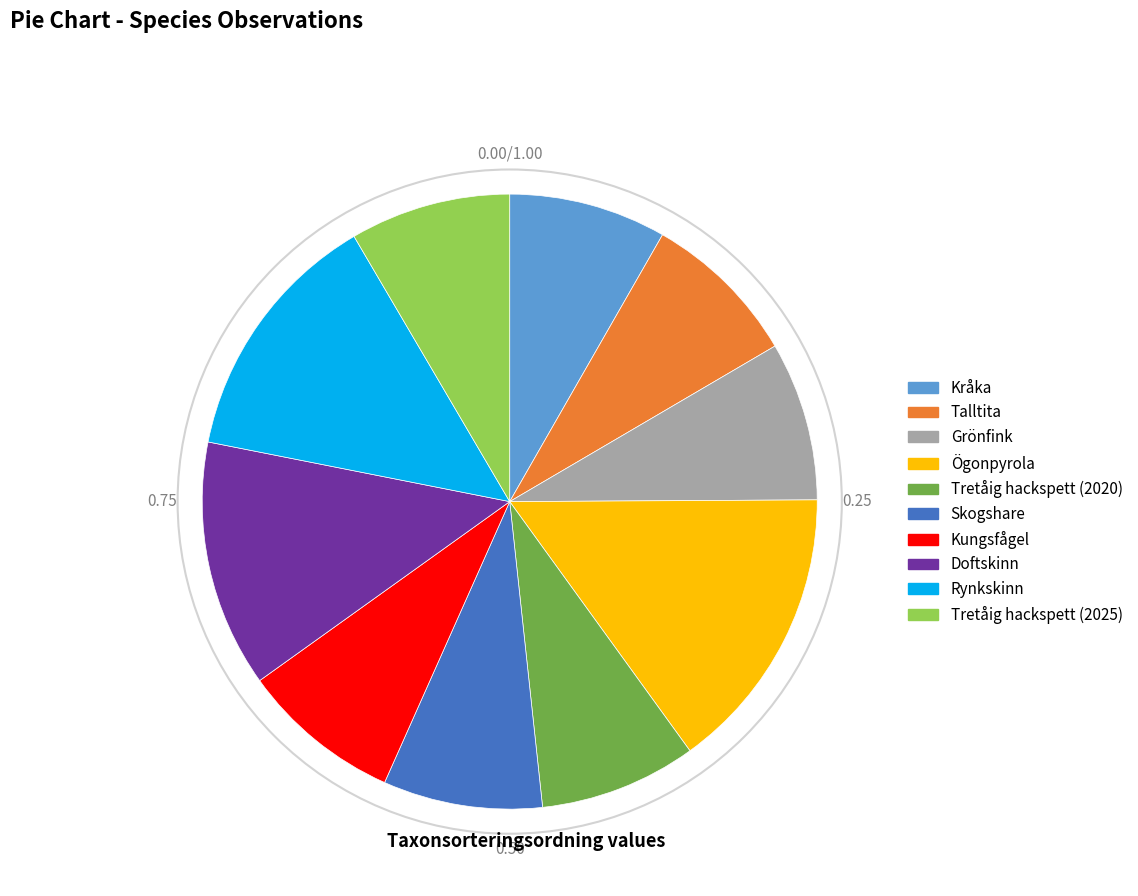

Does any single category account for the majority?

No